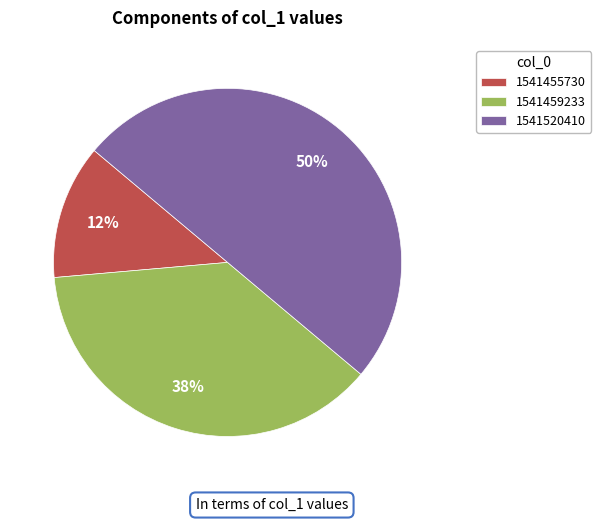

Count the number of slices in the pie.

3